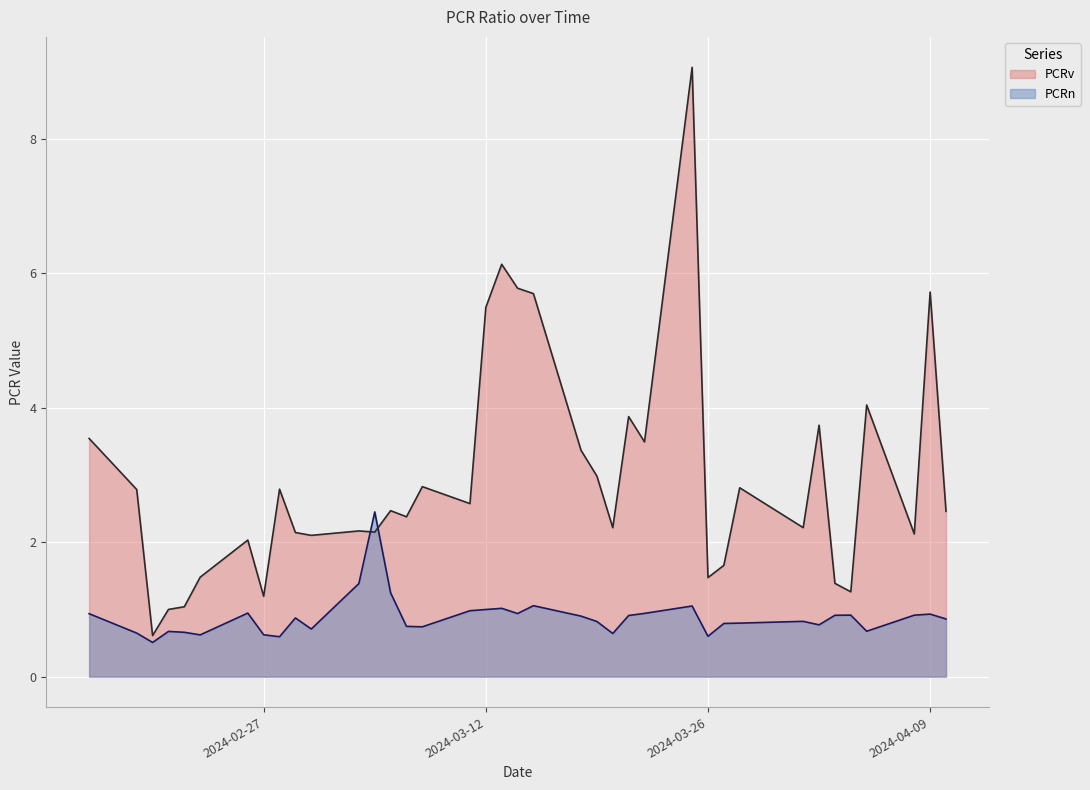

How many data points does each series have?

38